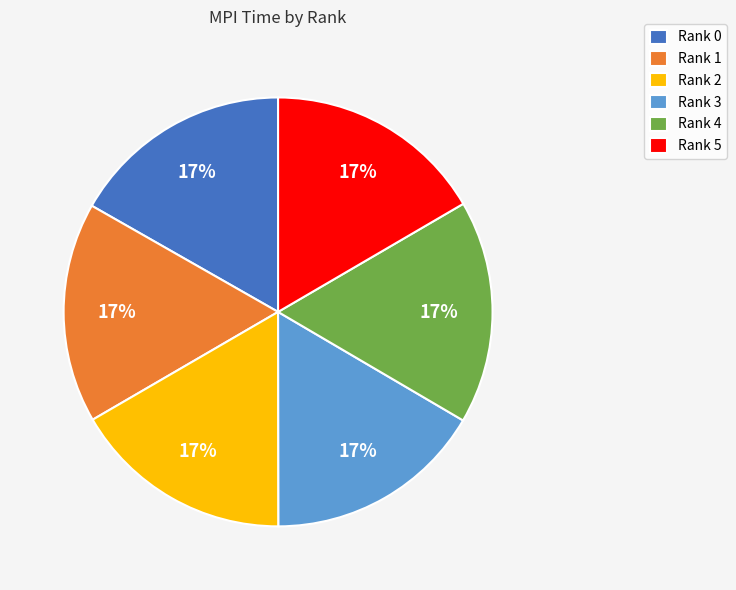

Approximately how many times larger is the value at Rank 3 compared to Rank 1?

1.0